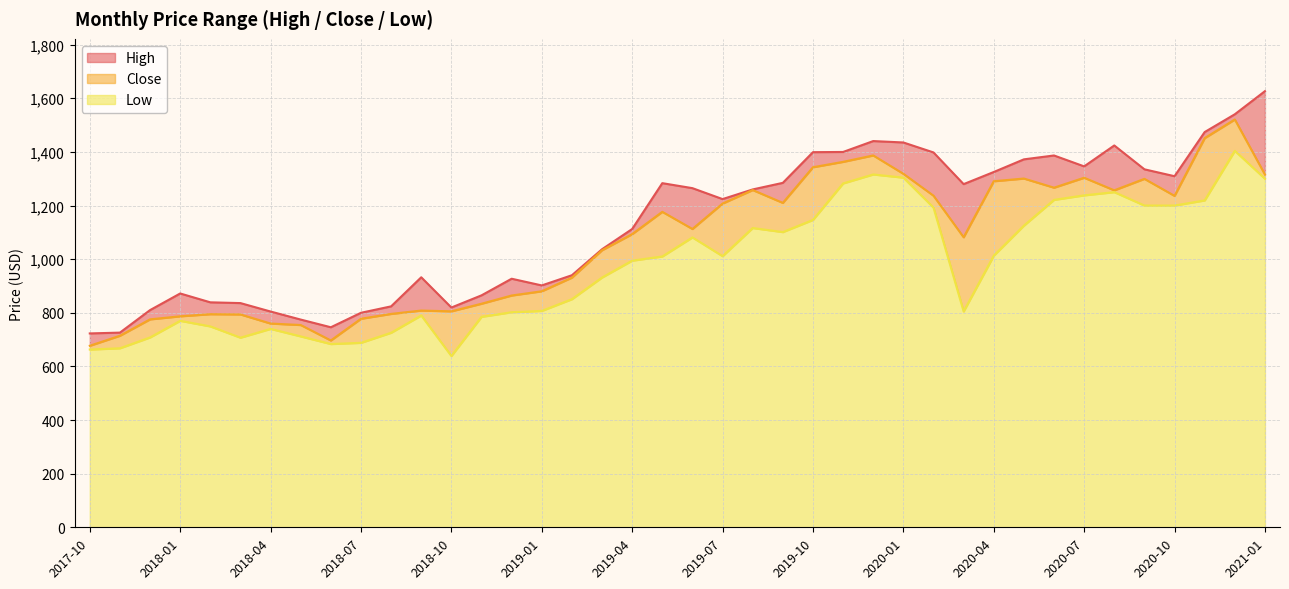

At 2019-05, list the series in order from smallest to largest.

Low, Close, High